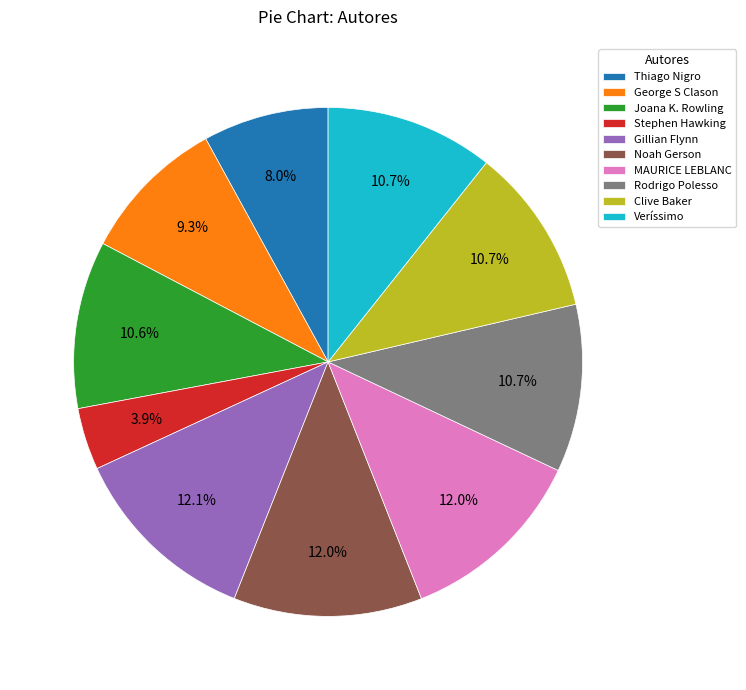

Does Thiago Nigro represent more than half of the total?

No